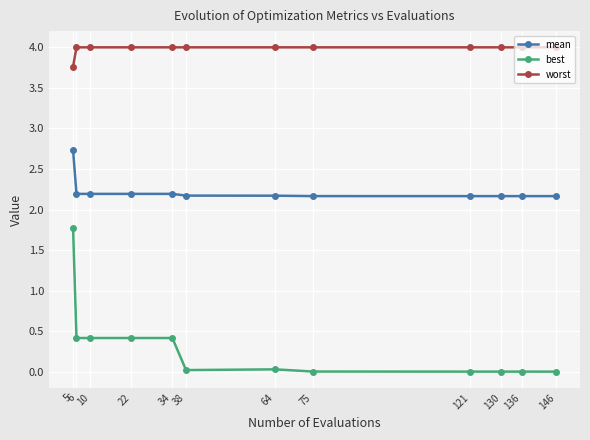

Which series has the largest range (max minus min)?

best